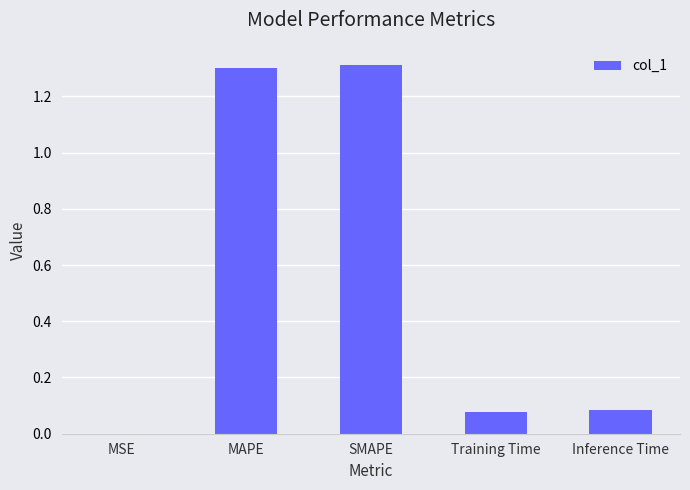

What is the change in value from MSE to MAPE?

+1.3